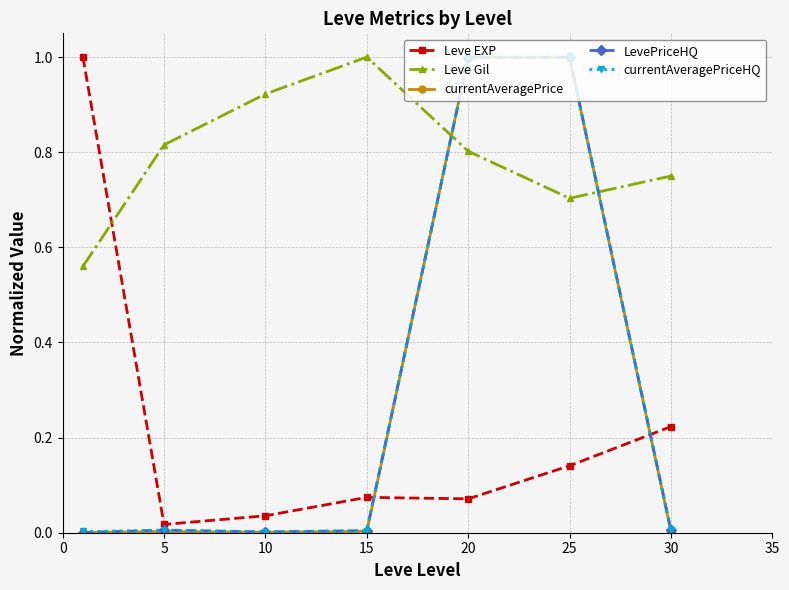

After their last crossing, which series has the higher values: currentAveragePrice or Leve Gil?

Leve Gil